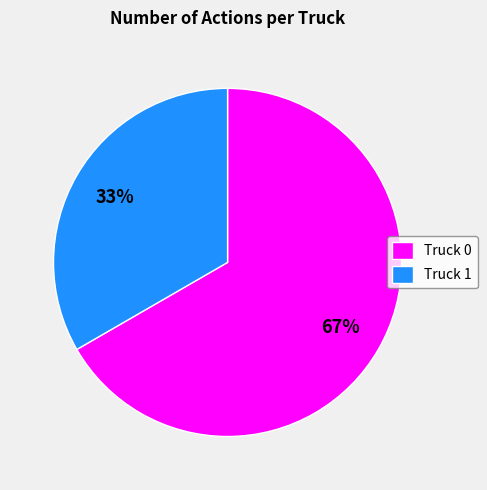

Between Truck 1 and Truck 0, which is larger?

Truck 0